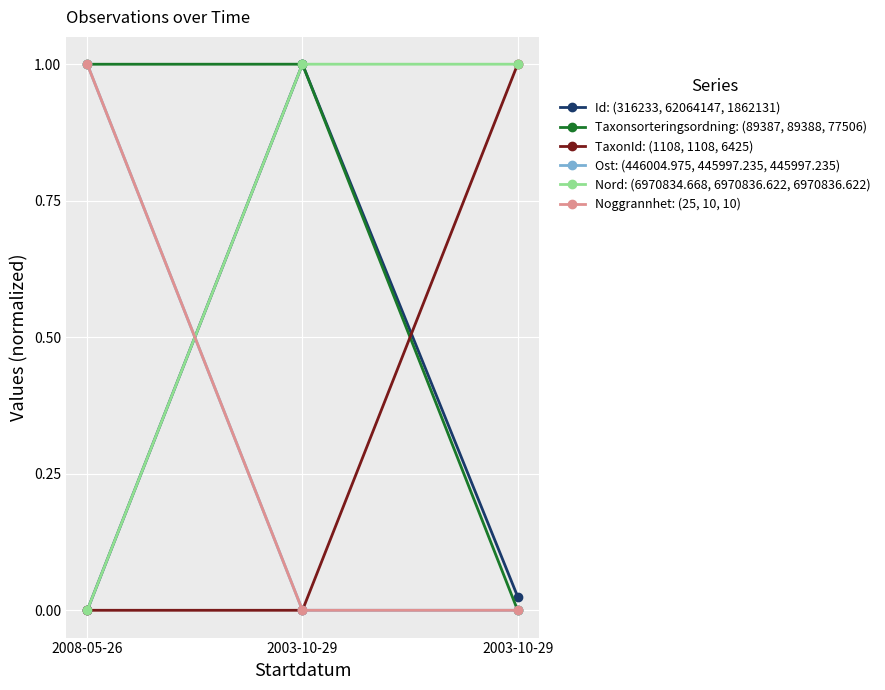

Is this an area chart (filled region under the line)?

No